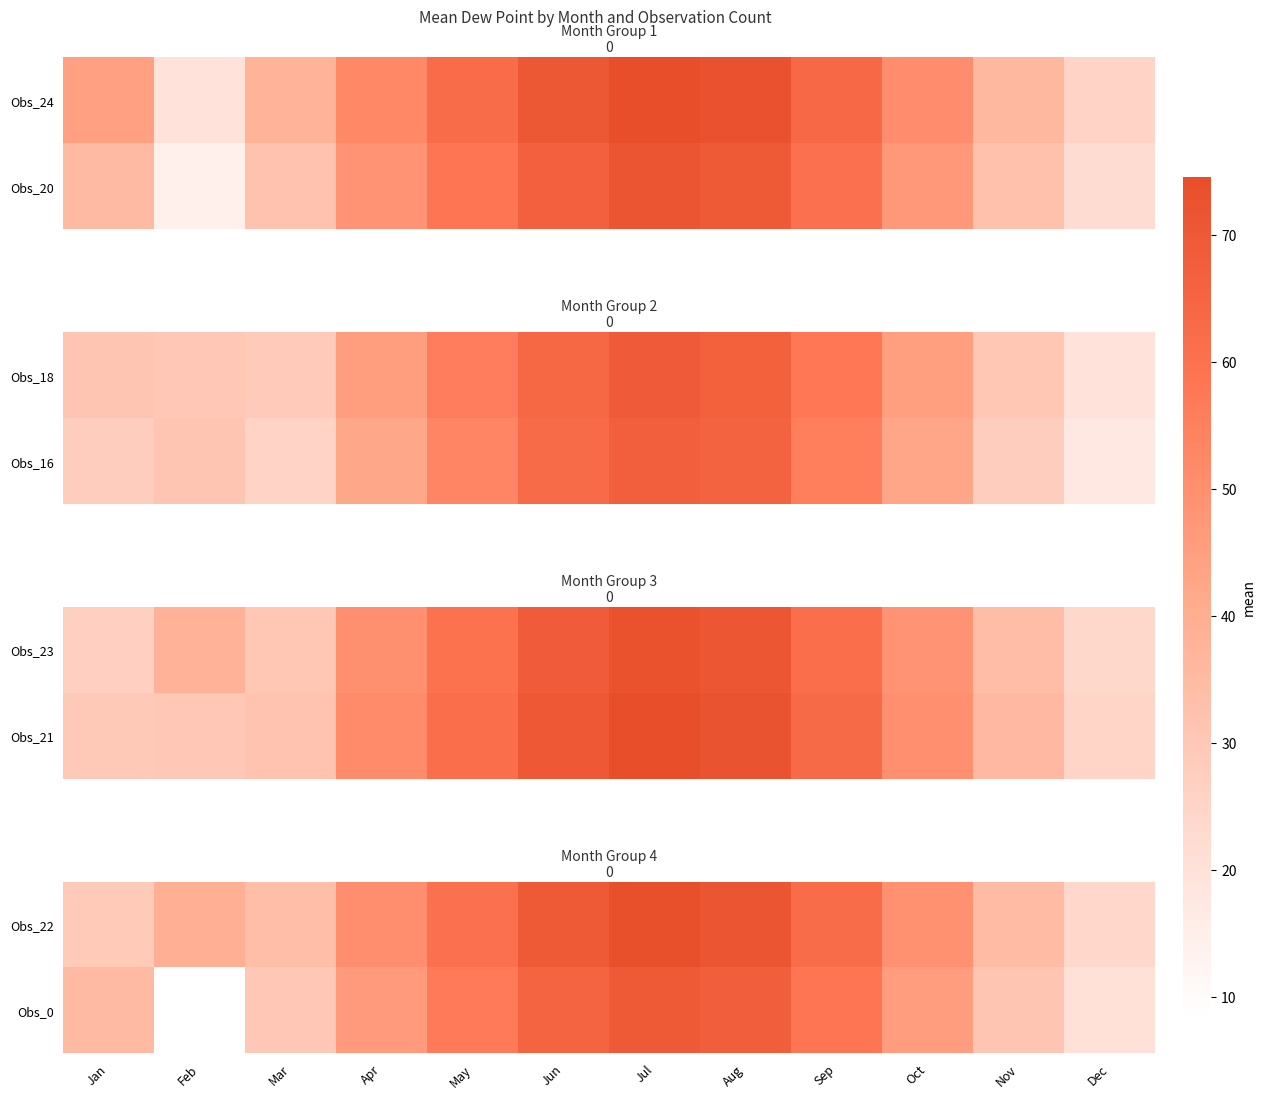

What value does the Obs_0 series have at Jun?

65.3